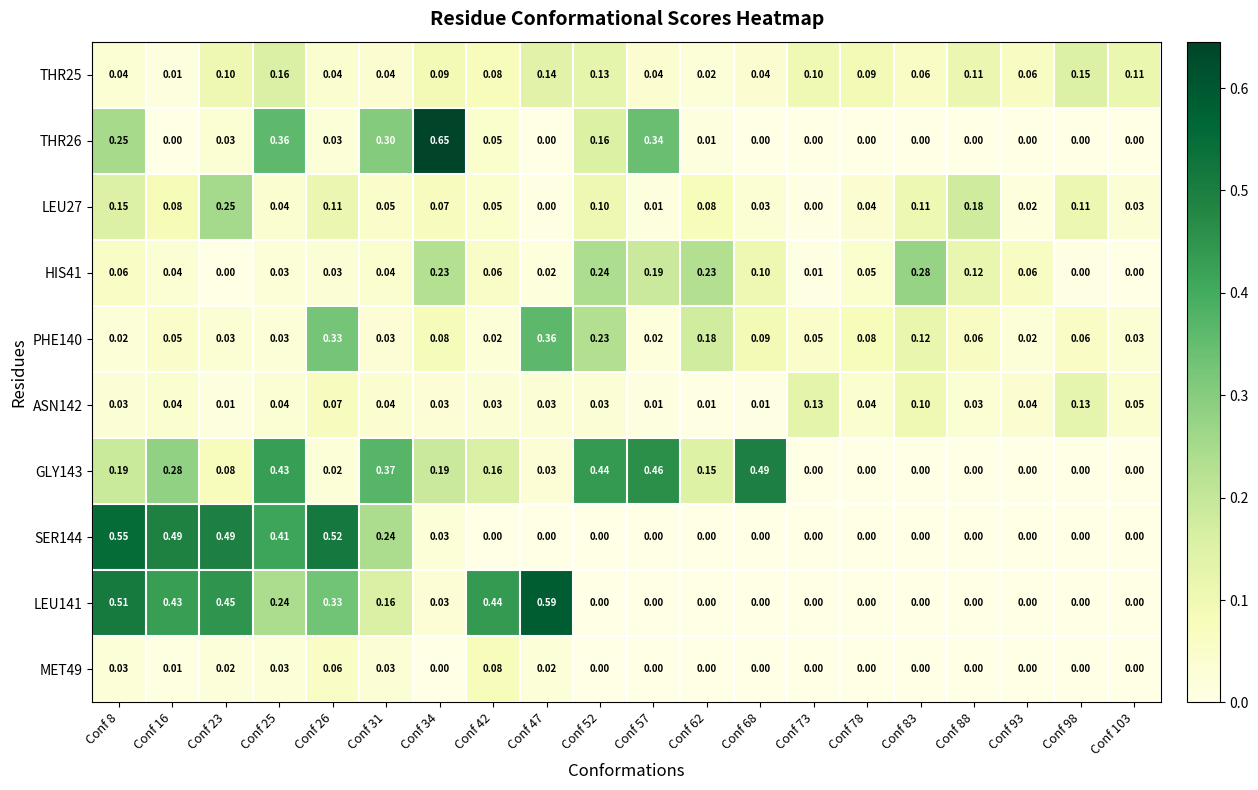

Is the value of THR26 at Conf 25 greater than the value of SER144 at Conf 88?

Yes